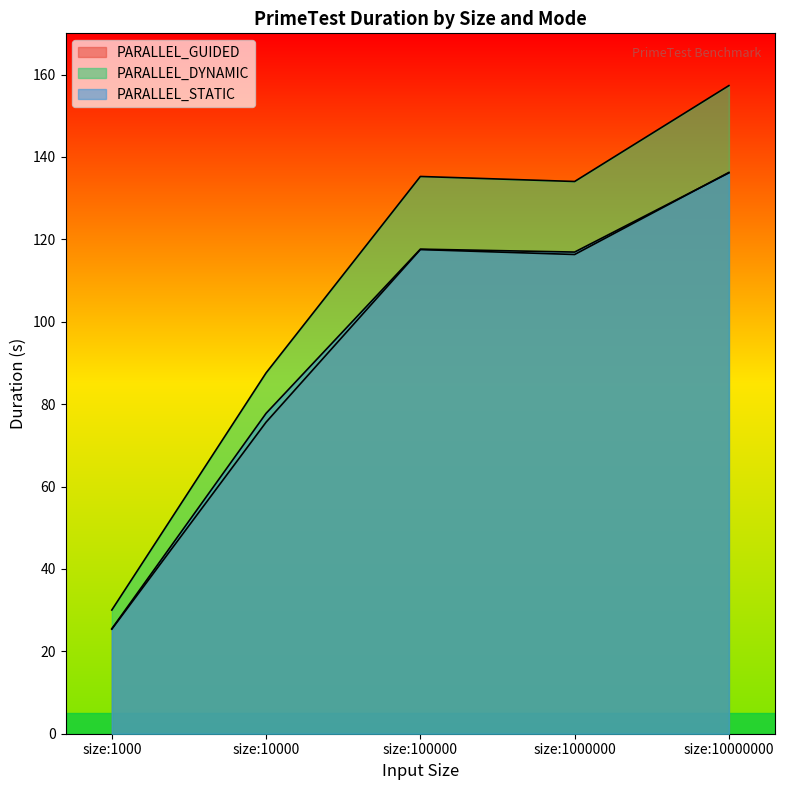

At which category is the sum across all series the highest?

size:10000000